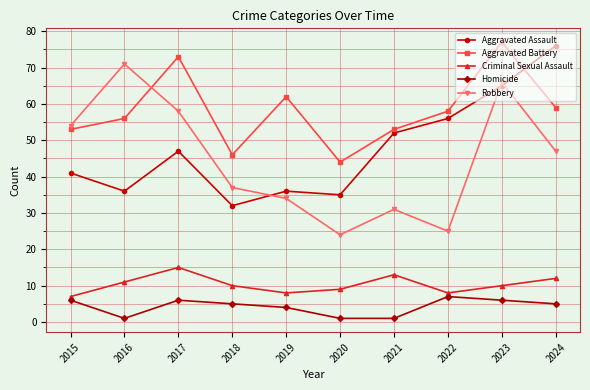

True or false: Homicide and Criminal Sexual Assault cross at least once.

False